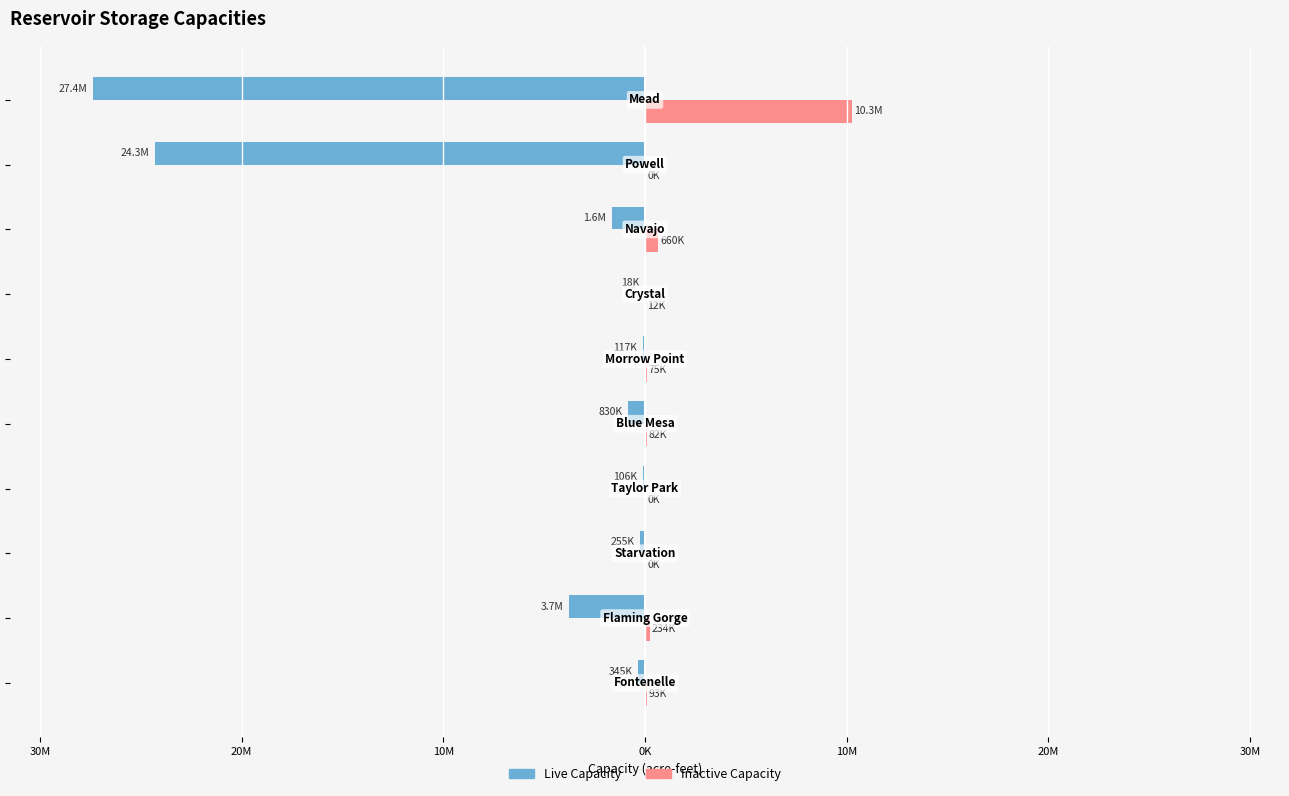

Which series has the largest range (max minus min)?

Live Capacity